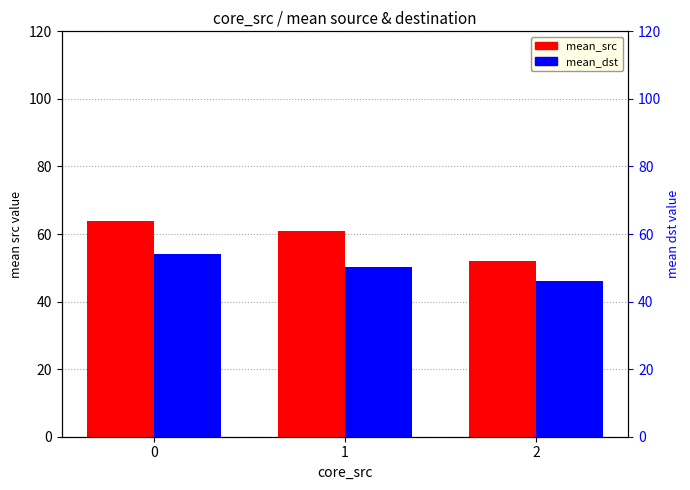

Reading right to left, extract all data points from this chart.

mean_src: 2=52.1	1=60.8	0=63.7
mean_dst: 2=46.1	1=50.4	0=54.0